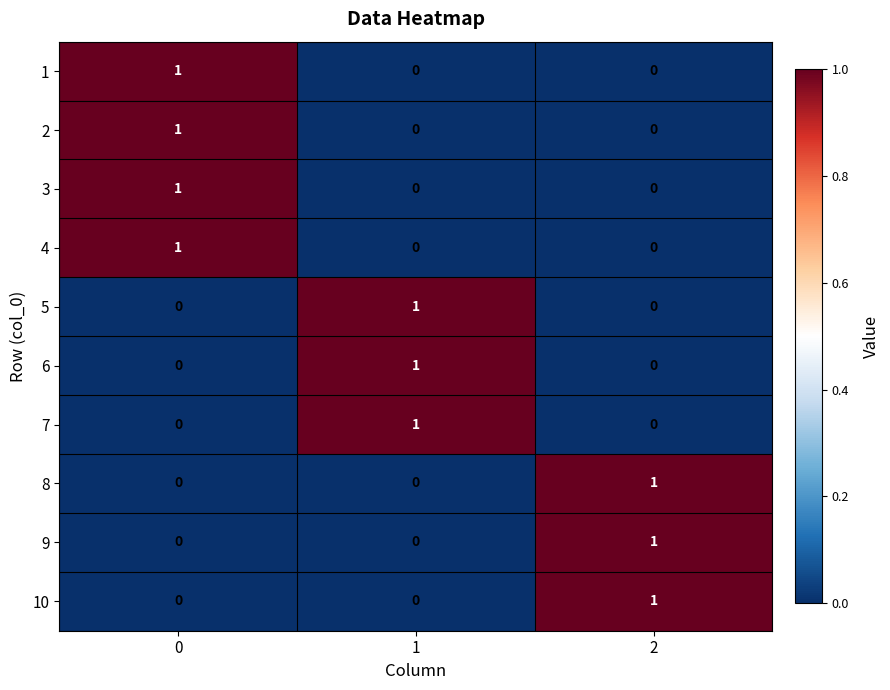

What is the total value across all series at 2?

3